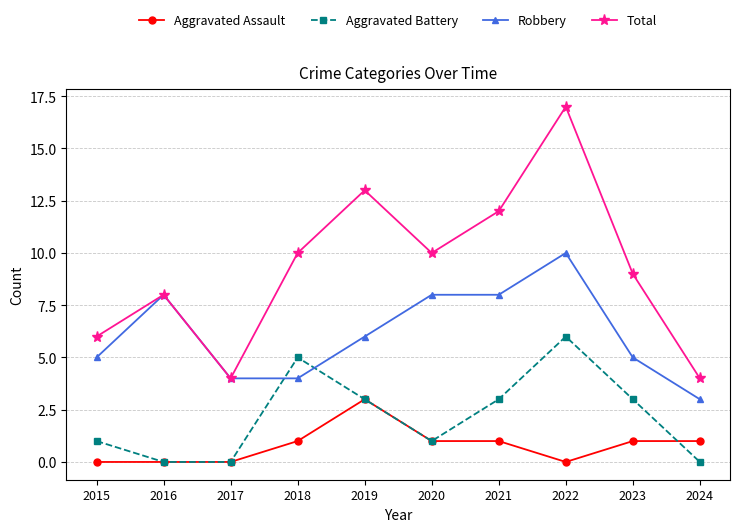

Does the chart display data point markers on the line(s)?

Yes